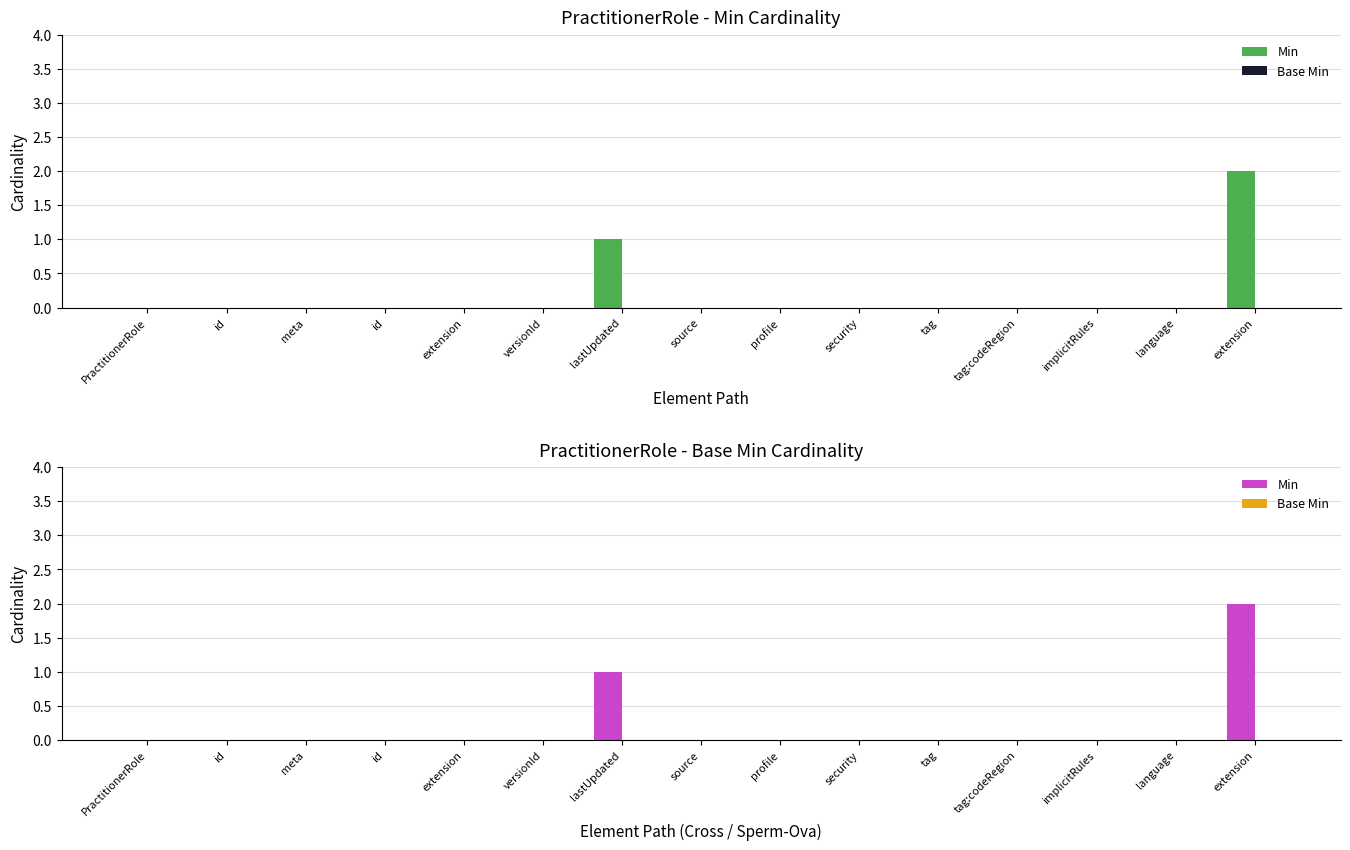

The Min series shows 0 at versionId. True or false?

True